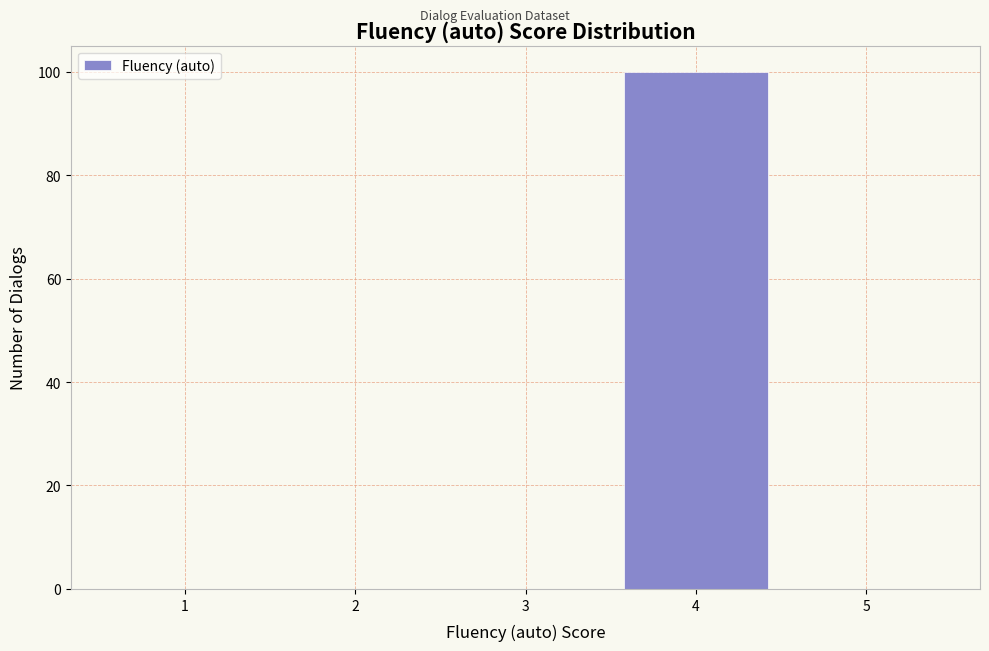

Reading left to right, what are all the values shown in this chart?

1=0	2=0	3=0	4=100	5=0